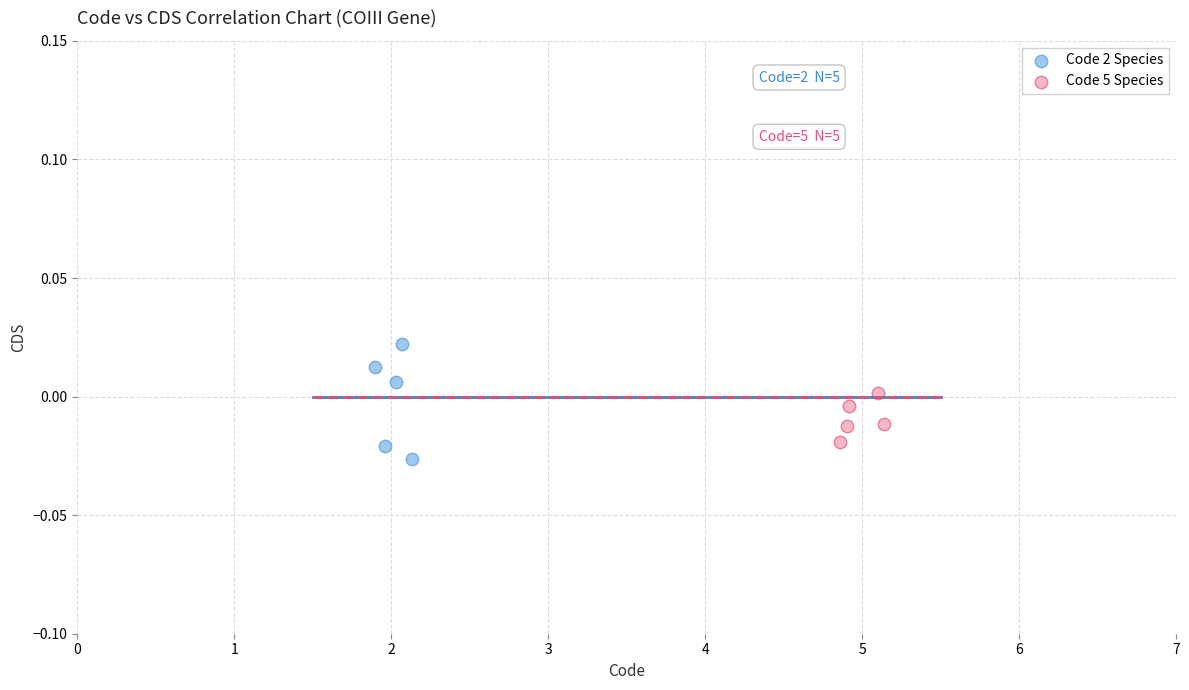

Which series reaches the maximum Y coordinate?

Code 2 Species